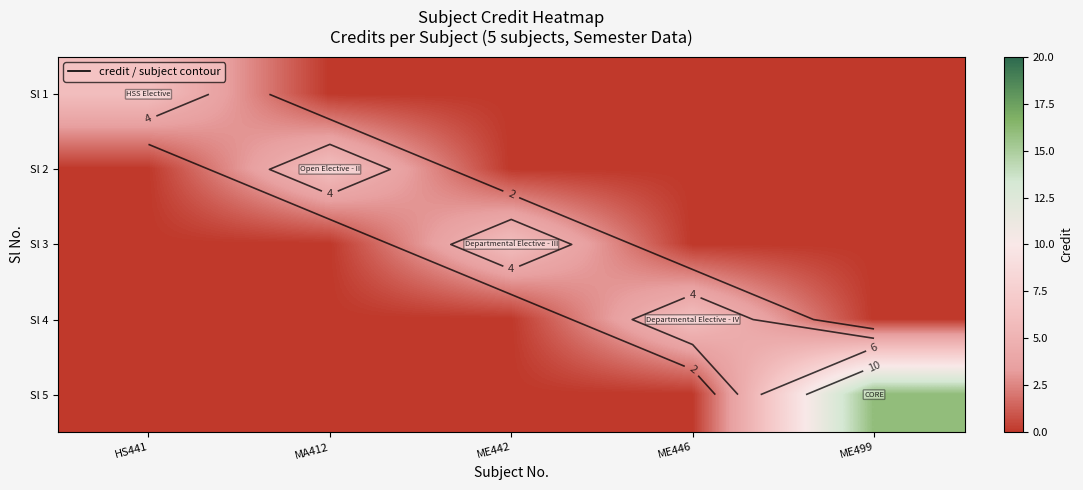

What is the difference between the Sl 5 values at ME499 and ME446?

16